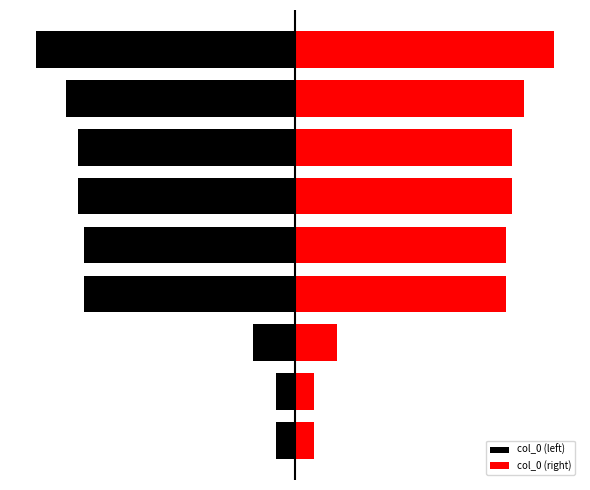

Which category has the lowest value across all series?

8